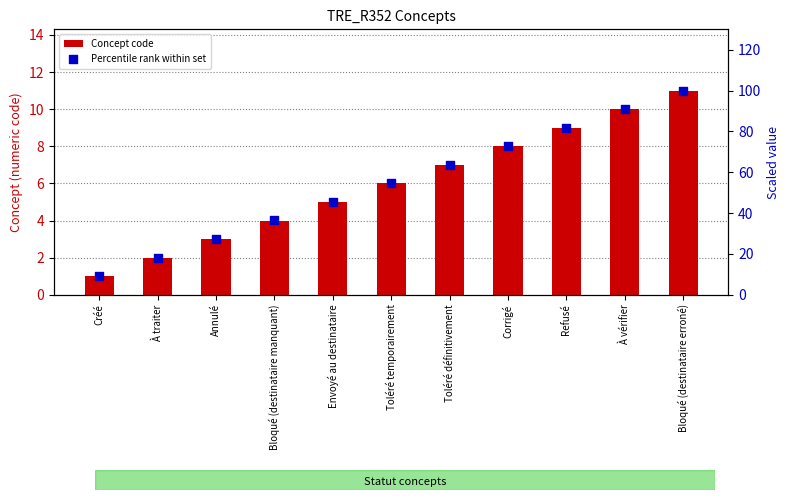

At which category is the sum across all series the highest?

Bloqué (destinataire erroné)